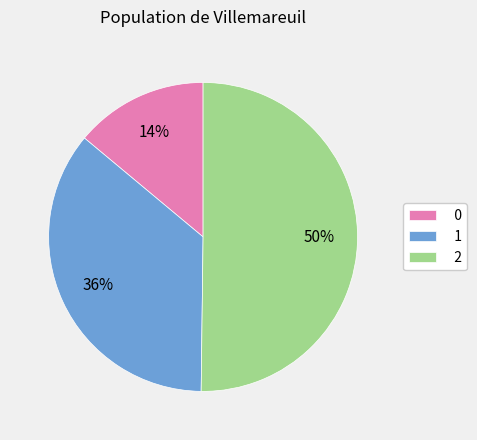

Which slice represents more than half of the pie?

2